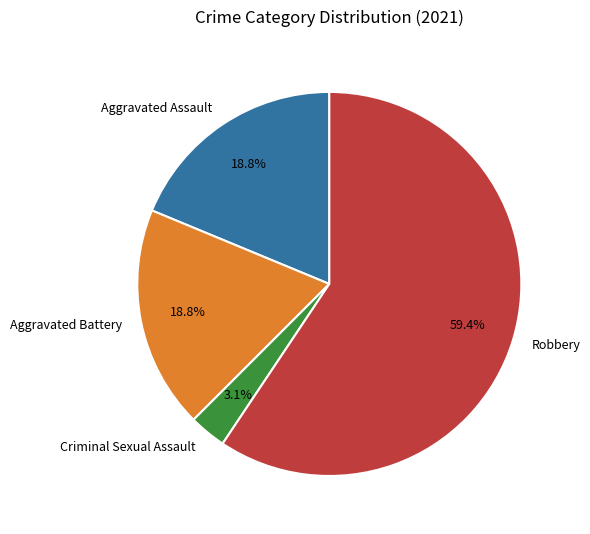

Do Aggravated Battery and Robbery together represent more than half of the pie?

Yes